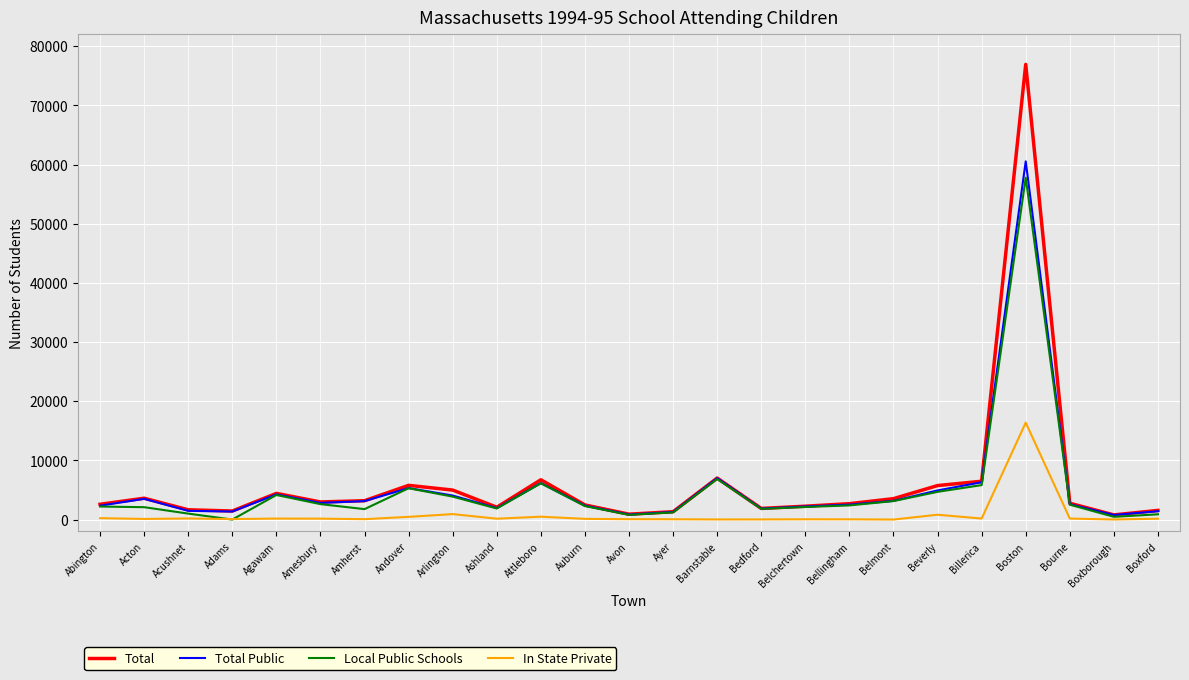

What is the approximate value of Local Public Schools at Boston?

57786